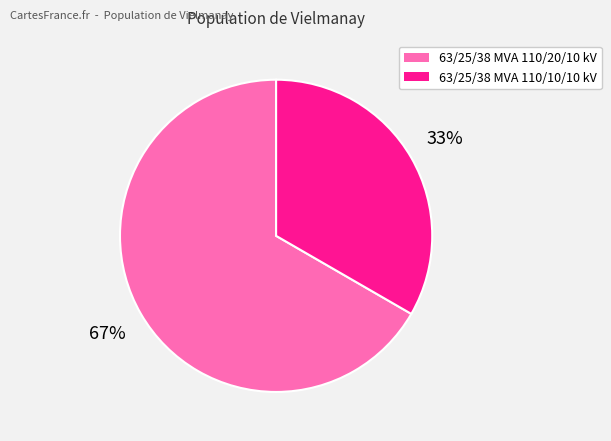

How many slices are in this pie chart?

2